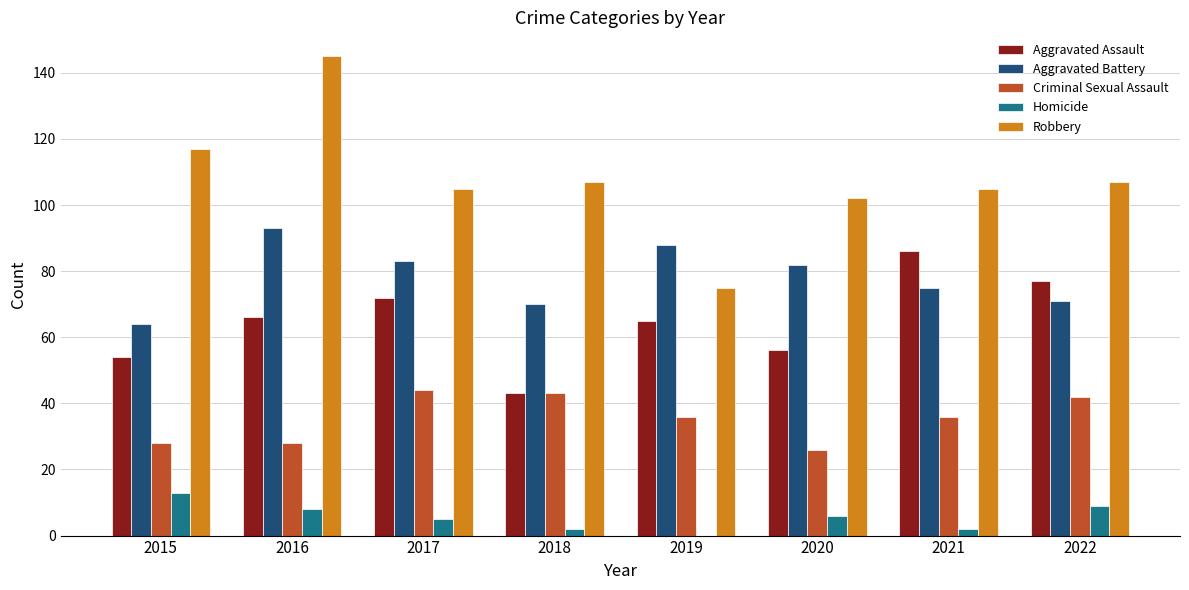

The Criminal Sexual Assault series shows 60 at 2019. True or false?

False